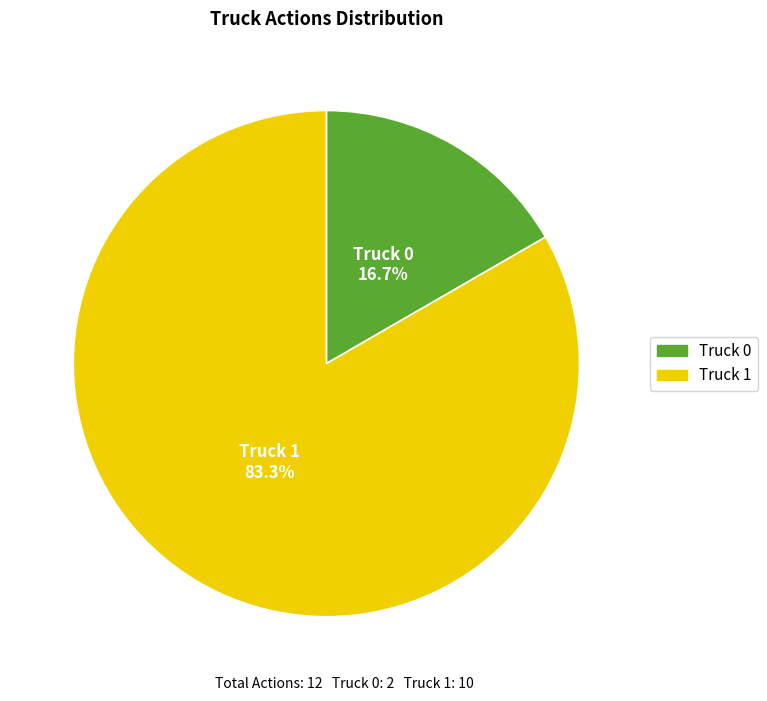

Is there any slice that represents more than half of the pie?

Yes